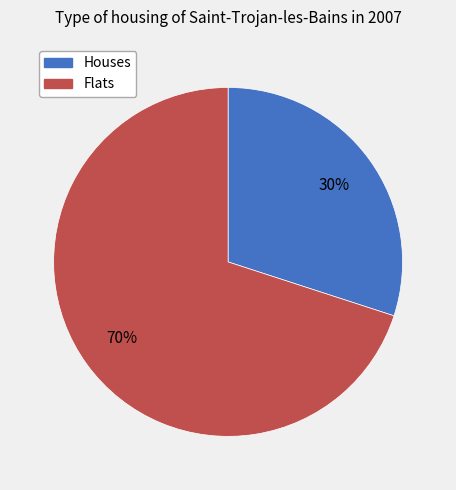

Between Flats and Houses, which is larger?

Flats